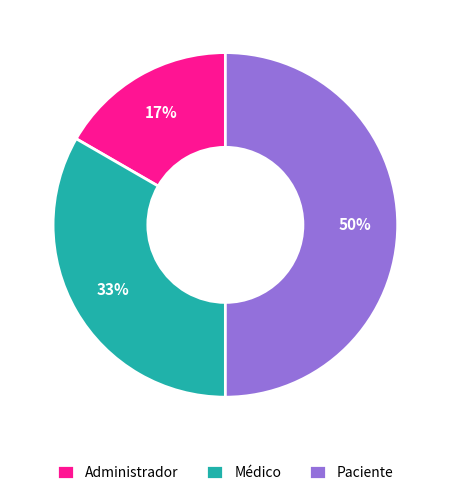

True or false: Paciente accounts for 50% of the total.

True